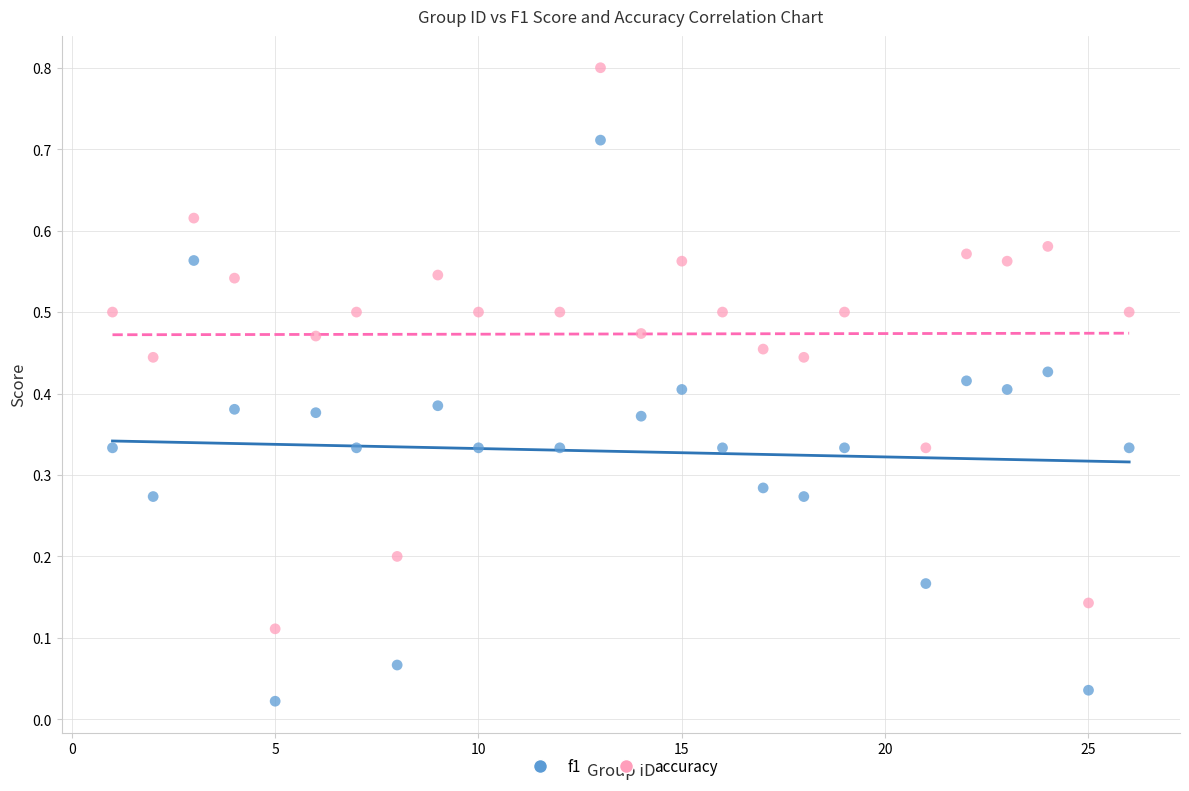

Across all data points, what is the range of X values (max minus min)?

25.0